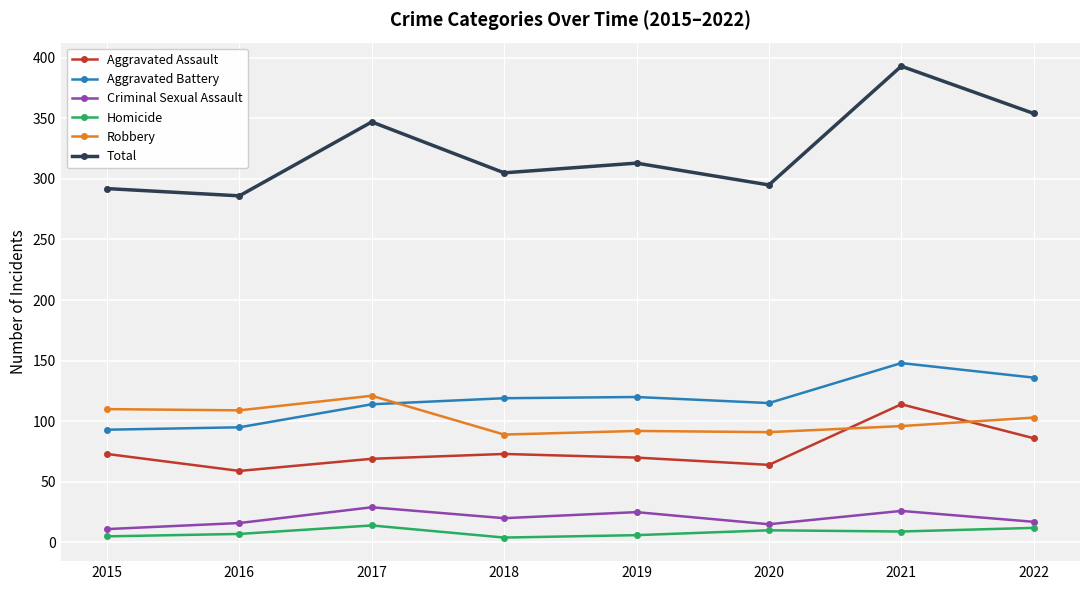

What value does the Criminal Sexual Assault series have at 2020?

15